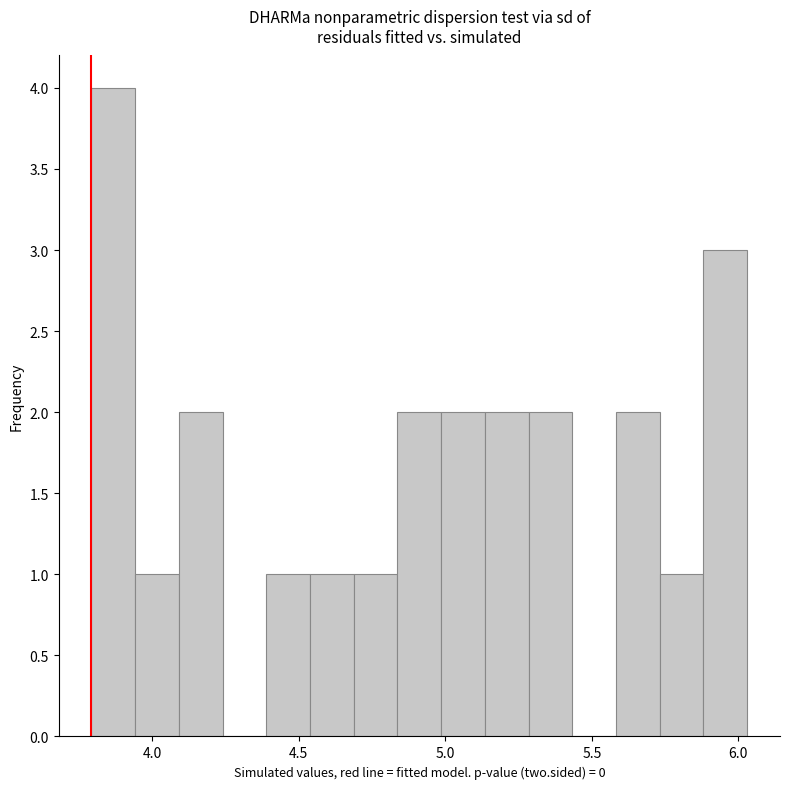

Read against the x-axis, roughly where is the centre of the tallest bar?

3.85